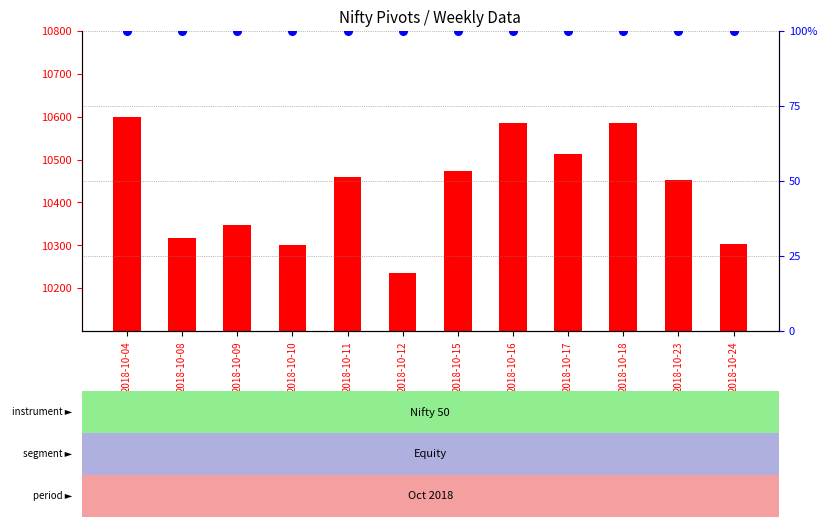

At how many categories does at least one series exceed 7676?

12